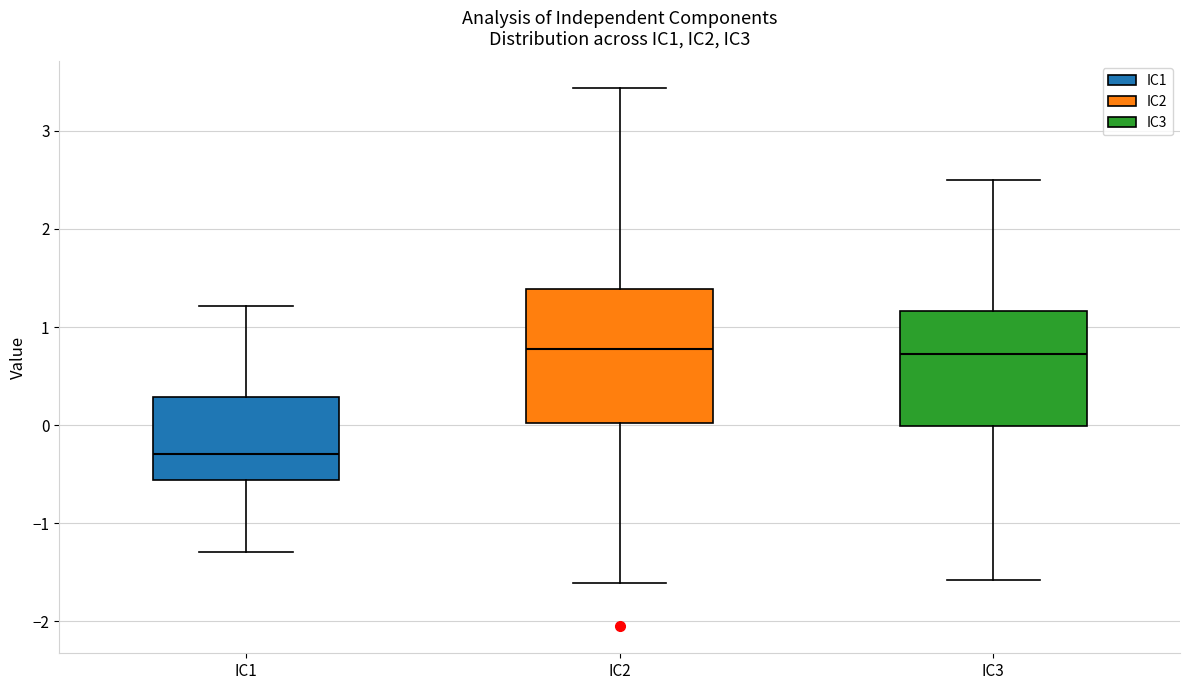

Comparing the boxes themselves (not the whiskers), which one is the tallest?

IC2